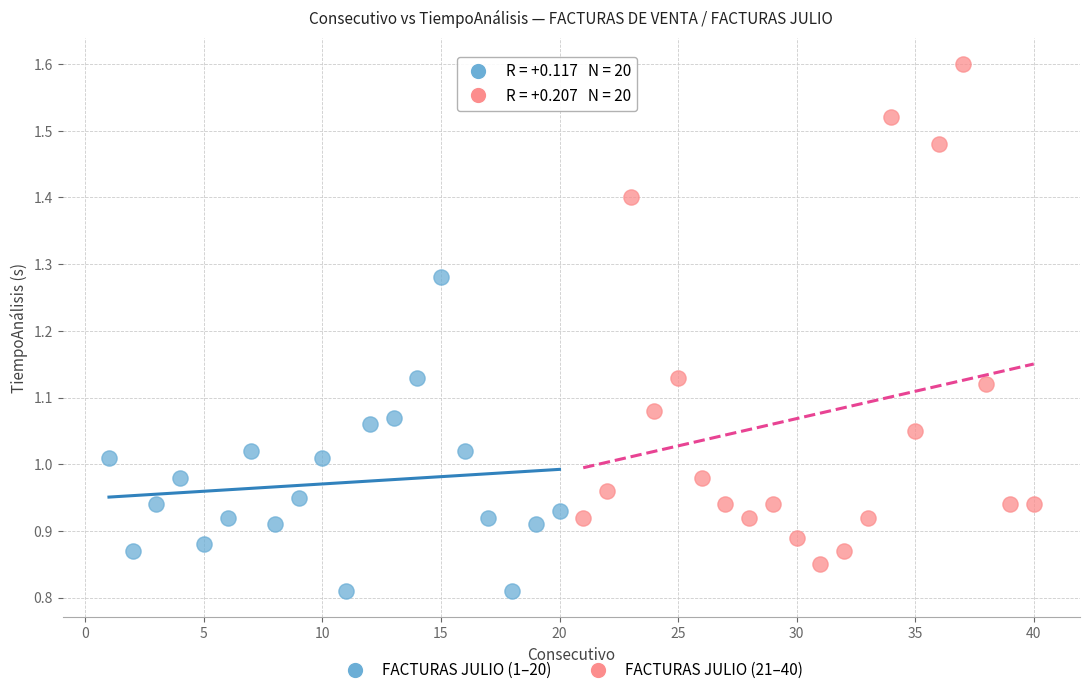

Which series has the widest spread of Y values?

FACTURAS JULIO (21–40)